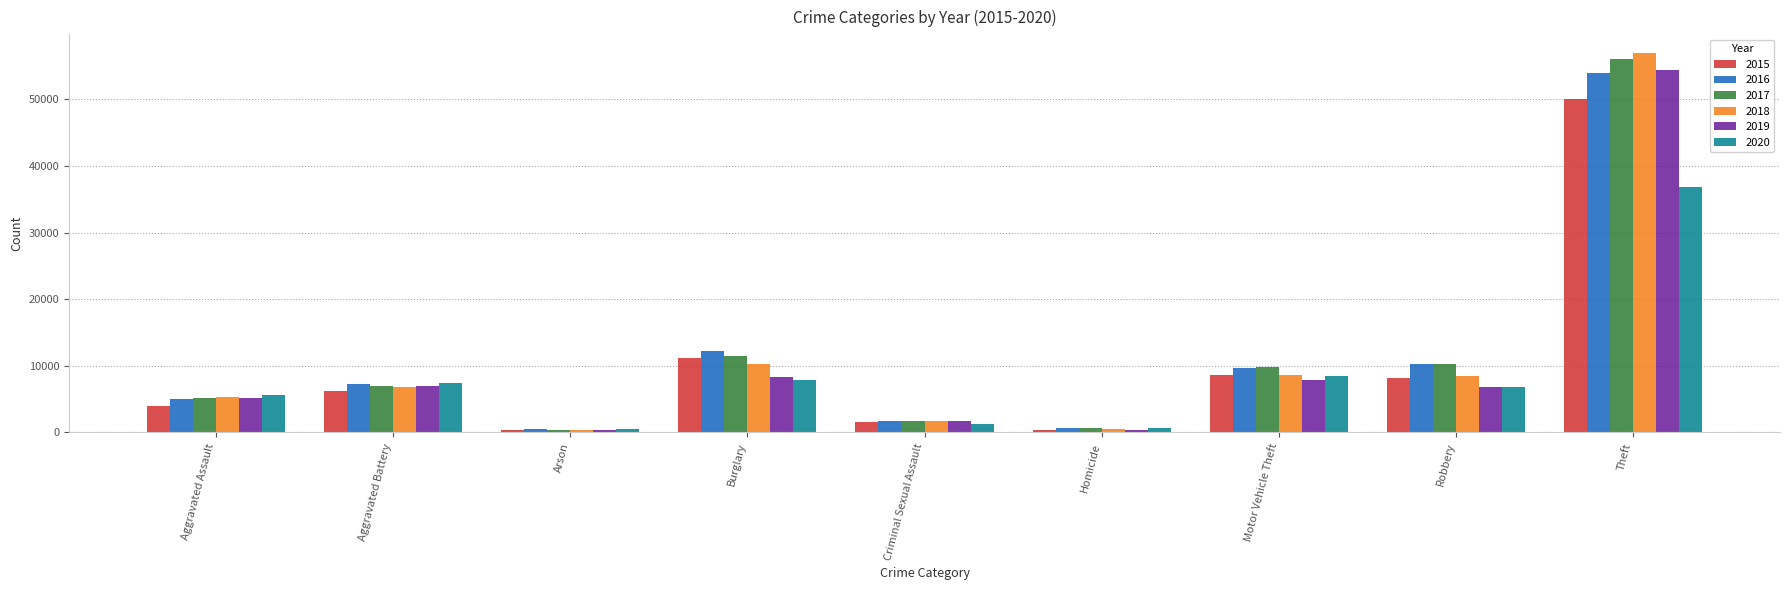

Are the bars grouped side by side (vs. stacked)?

Yes